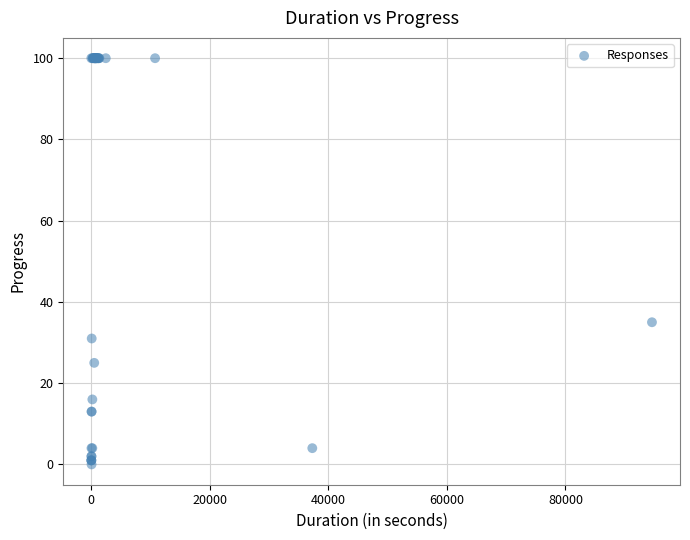

What Y value in the scatter plot is closest to 50?

35